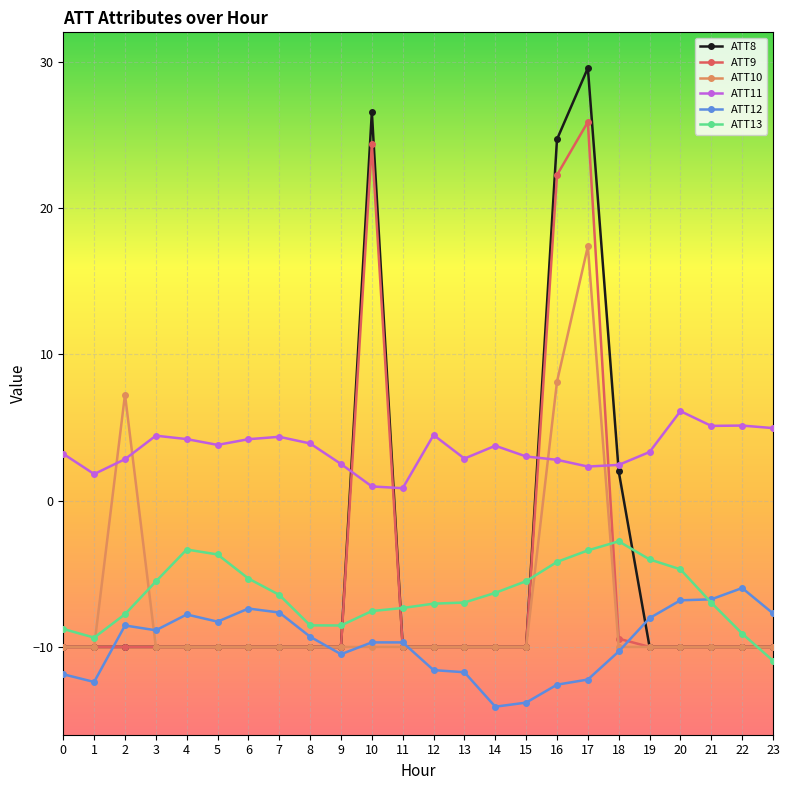

Between which two adjacent categories do ATT9 and ATT11 first intersect?

9 and 10